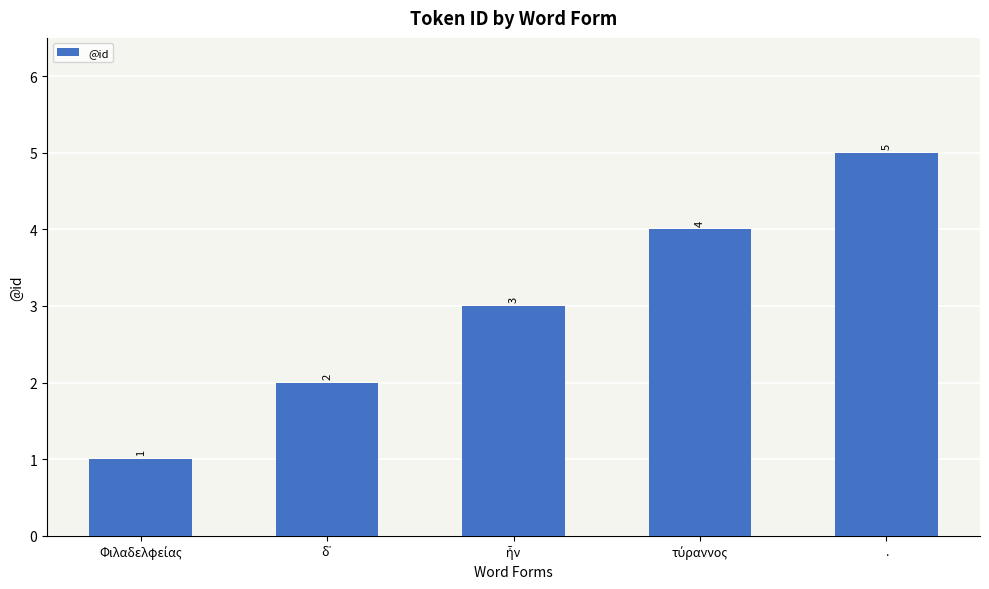

What position from the left is .?

5